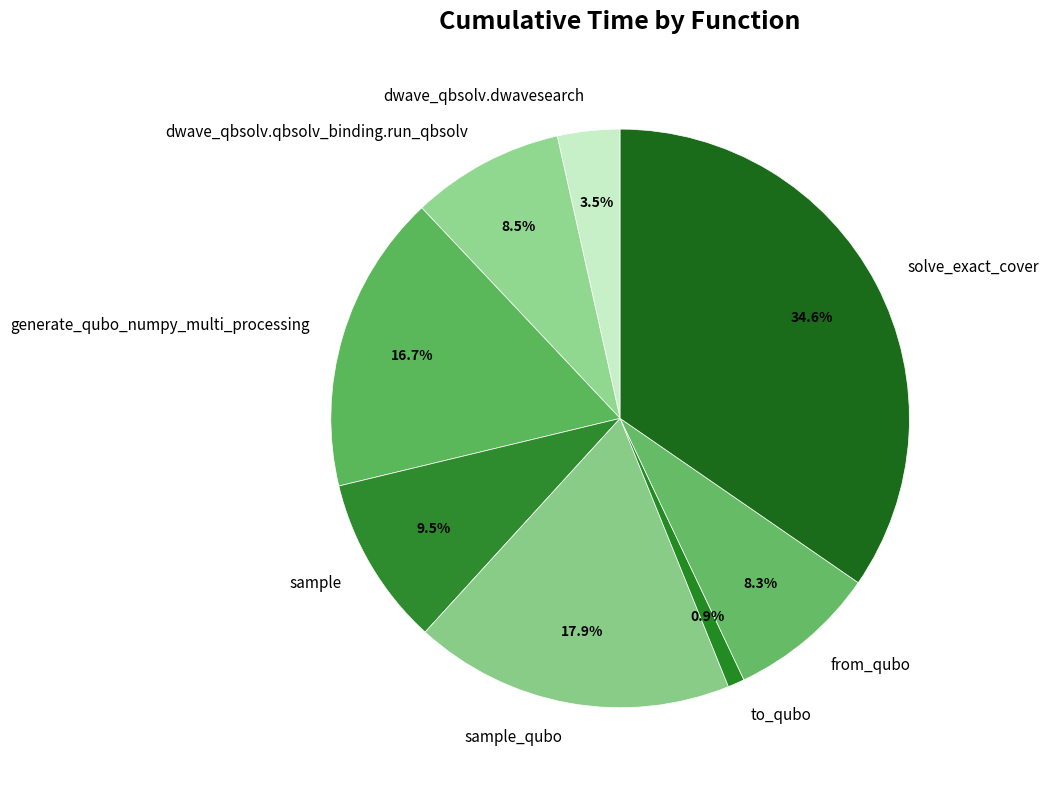

Do sample and solve_exact_cover together represent more than half of the pie?

No